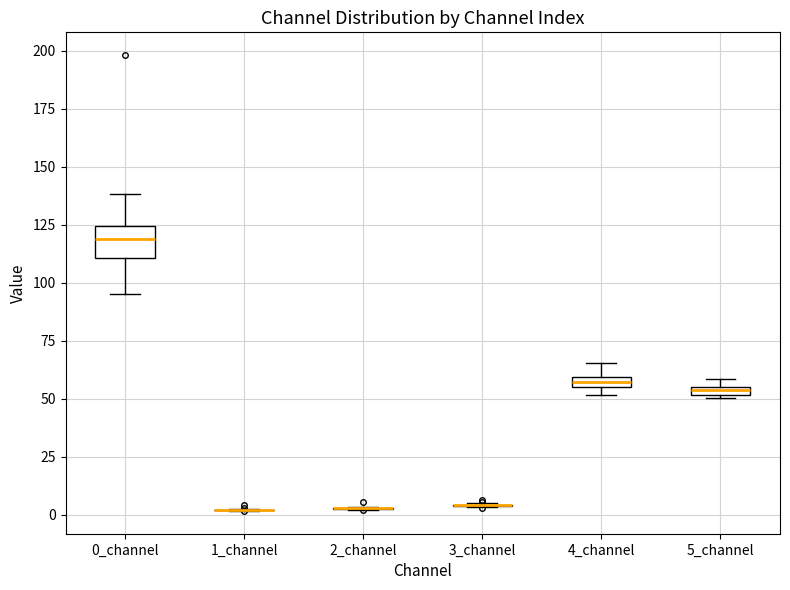

Which box is the tallest, from its lower edge to its upper edge?

0_channel